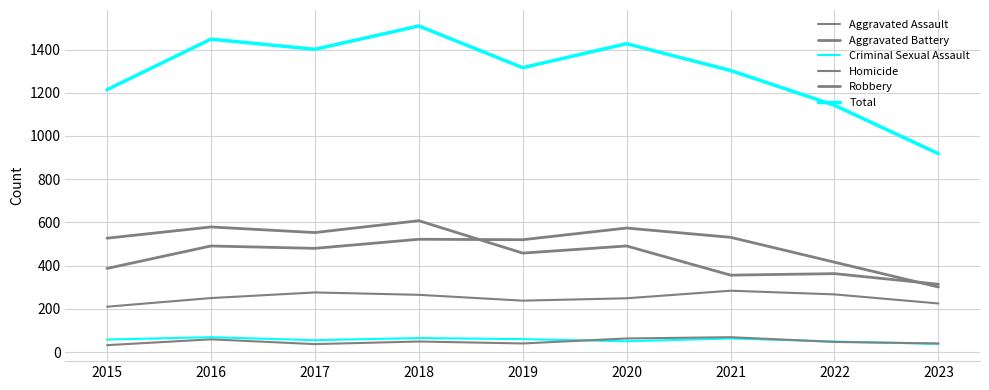

Does the chart have visible grid lines?

Yes